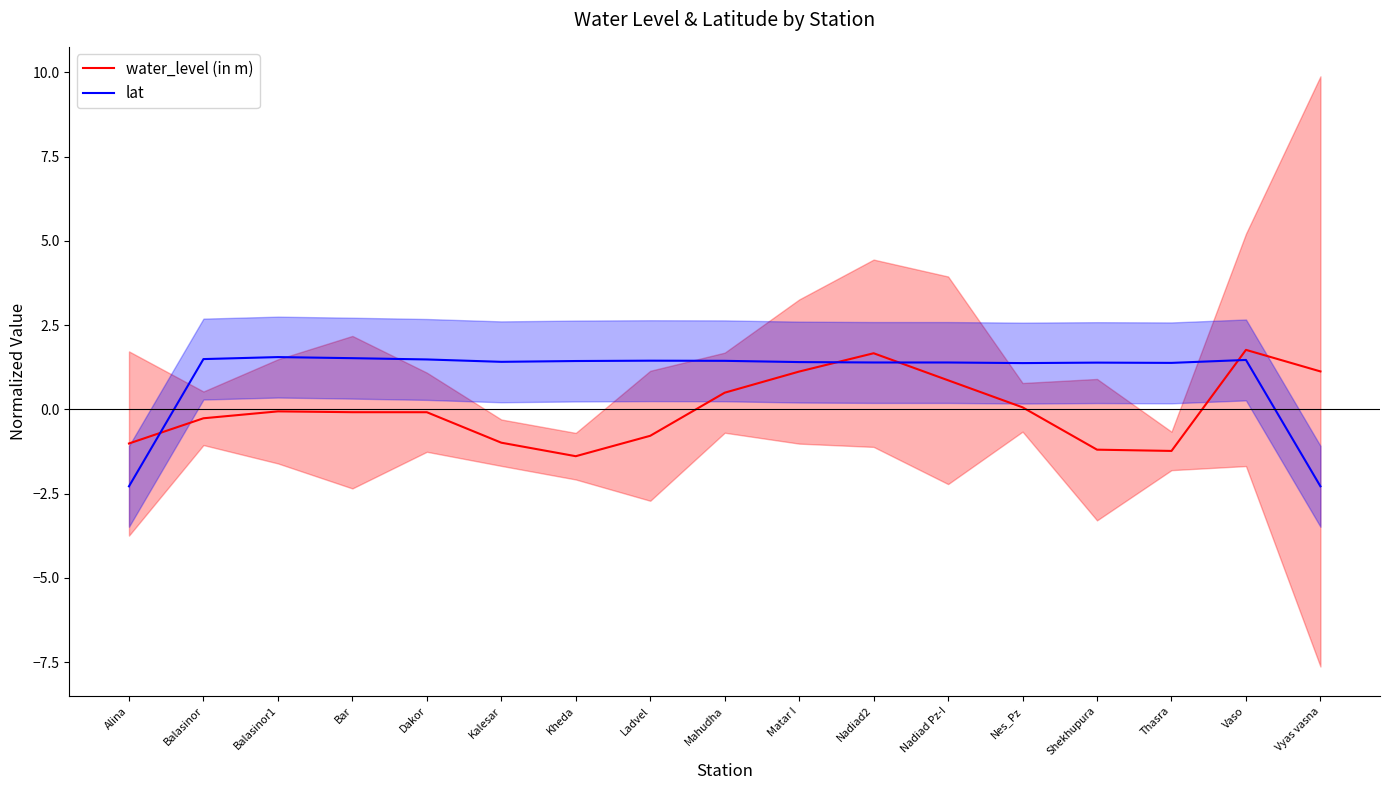

List the series in order of their peak value, lowest first.

lat, water_level (in m)